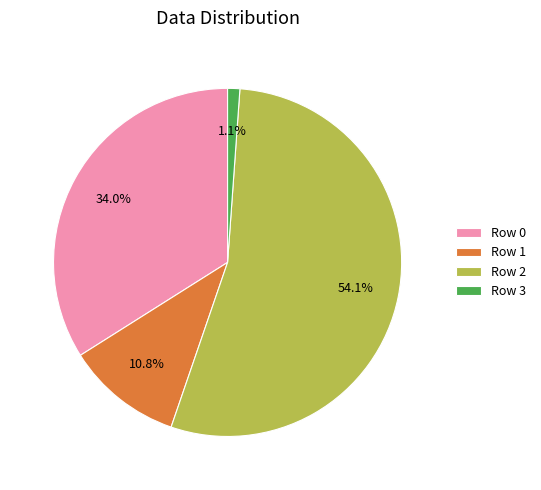

Which has a higher value, Row 3 or Row 2?

Row 2